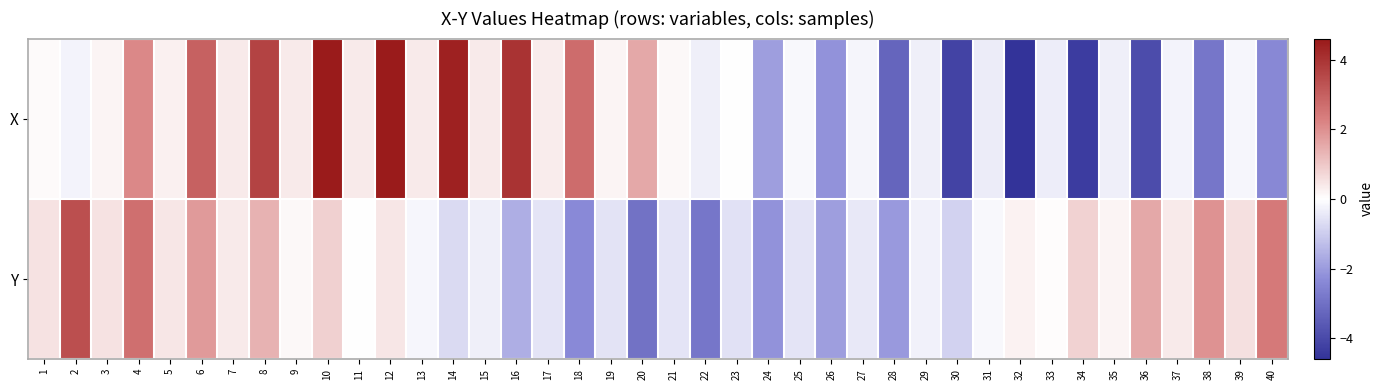

Reading left to right, list all the values displayed in this chart.

X: 1=0.1	2=-0.2	3=0.2	4=2.1	5=0.3	6=3.0	7=0.4	8=3.6	9=0.4	10=4.5	11=0.4	12=4.6	13=0.4	14=4.4	15=0.4	16=4.0	17=0.3	18=2.7	19=0.2	20=1.6	21=0.1	22=-0.3	23=0.0	24=-1.9	25=-0.1	26=-2.2	27=-0.2	28=-3.3	29=-0.3	30=-4.1	31=-0.4	32=-4.6	33=-0.3	34=-4.3	35=-0.3	36=-3.9	37=-0.2	38=-2.8	39=-0.2	40=-2.4
Y: 1=0.5	2=3.3	3=0.5	4=2.6	5=0.5	6=1.8	7=0.4	8=1.4	9=0.1	10=0.8	11=-0.0	12=0.5	13=-0.2	14=-0.7	15=-0.3	16=-1.6	17=-0.5	18=-2.3	19=-0.6	20=-2.9	21=-0.5	22=-2.9	23=-0.6	24=-2.2	25=-0.5	26=-1.9	27=-0.4	28=-2.0	29=-0.3	30=-0.9	31=-0.1	32=0.2	33=0.0	34=0.8	35=0.2	36=1.6	37=0.4	38=2.0	39=0.6	40=2.4